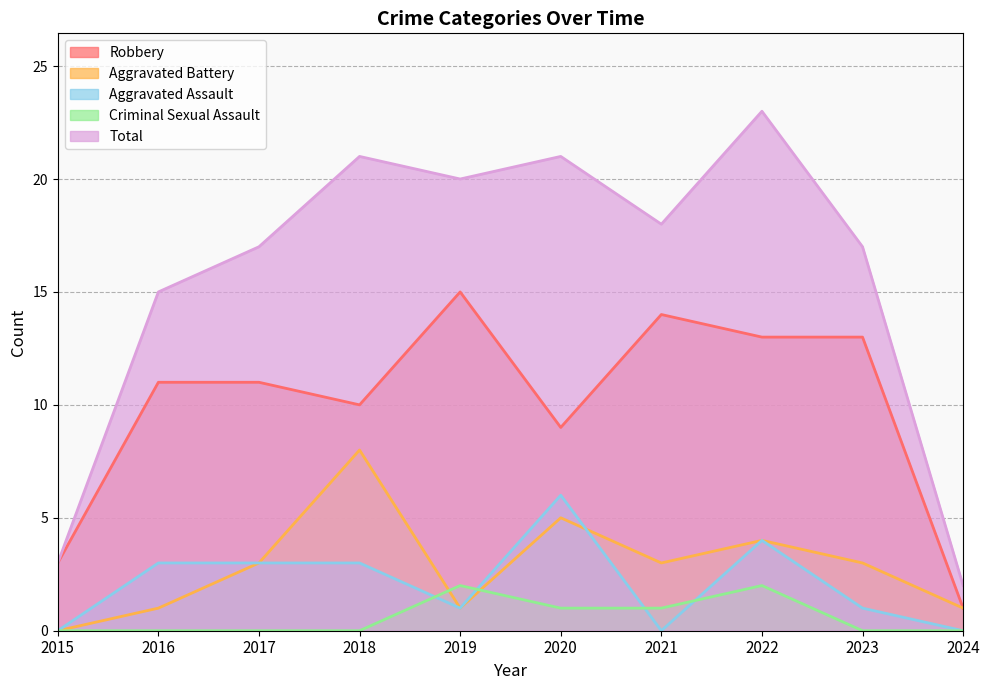

True or false: Aggravated Battery and Aggravated Assault intersect in this chart.

True